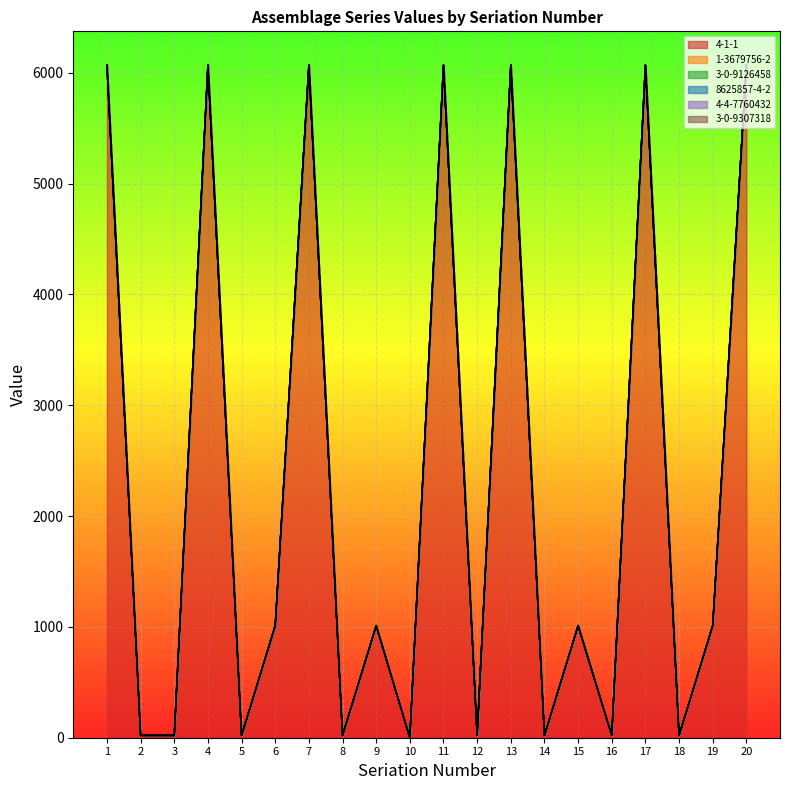

At which label does 4-1-1 reach its minimum?

10